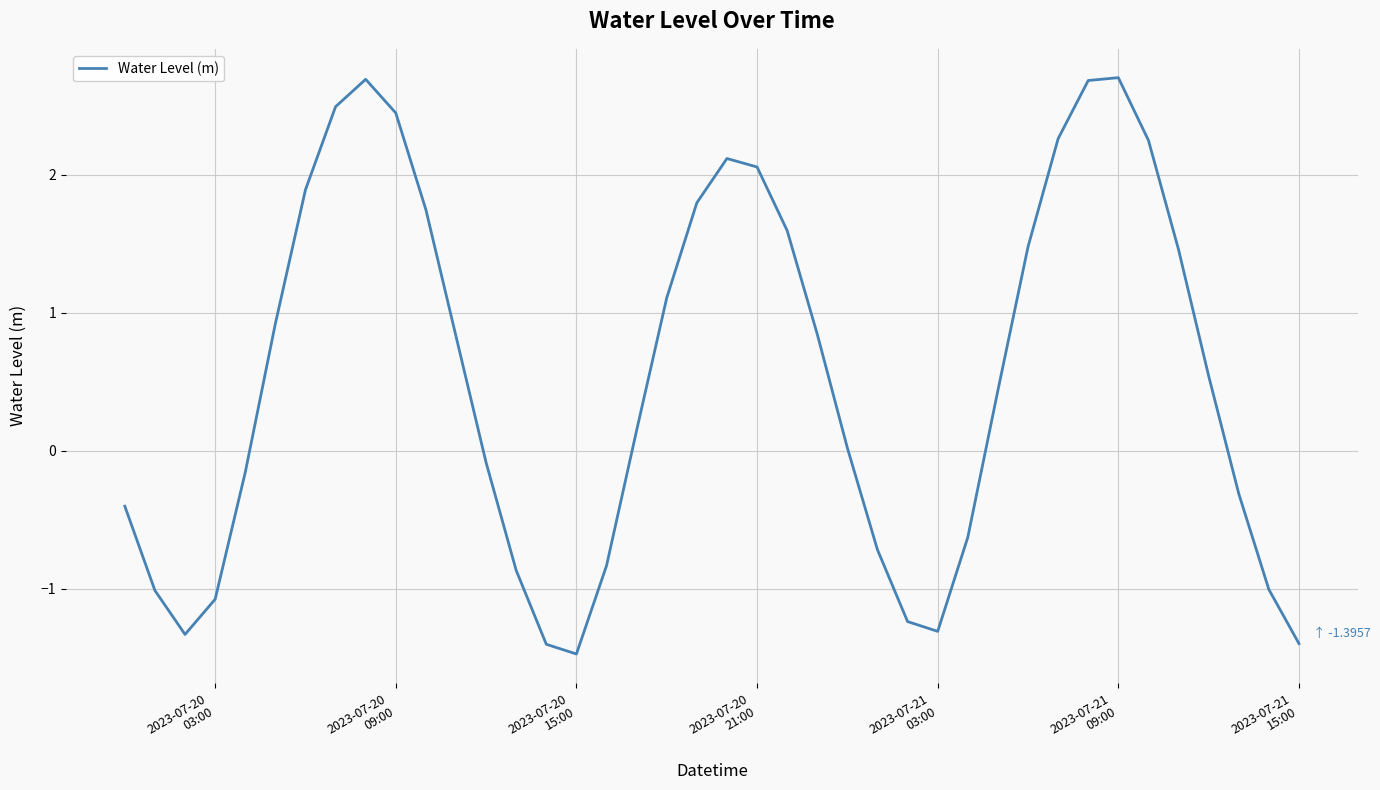

What is the smallest value displayed?

-1.5